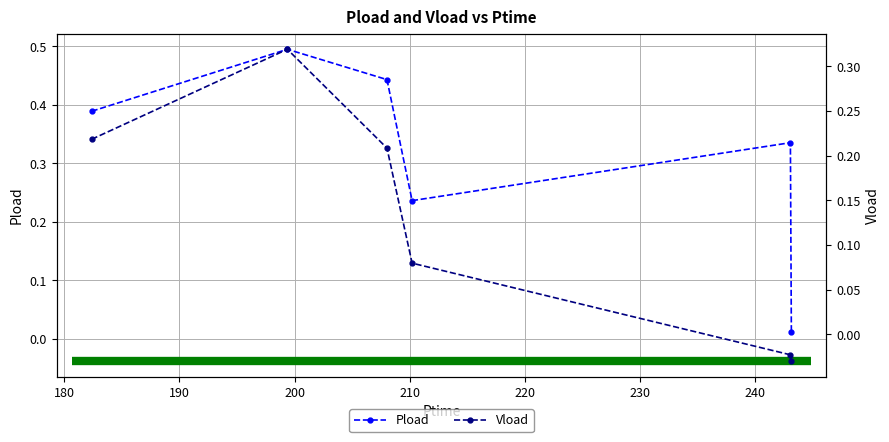

What is the maximum value for Pload?

0.5